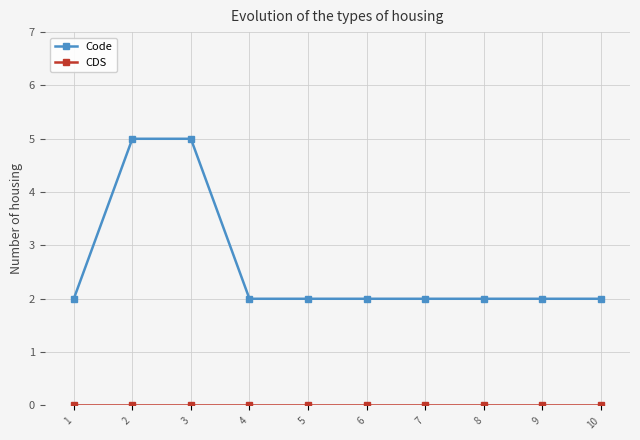

At how many categories does at least one series exceed 4?

2